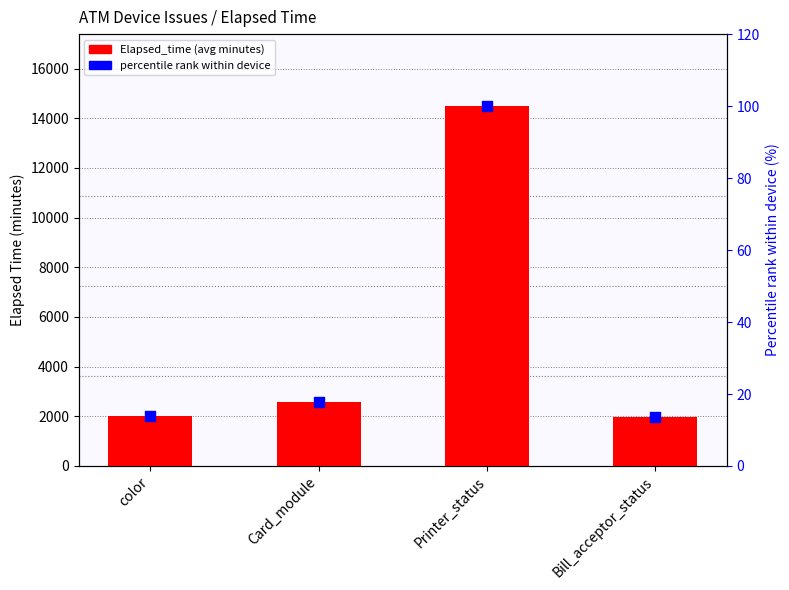

What are all the series names shown in the legend?

Elapsed_time, percentile rank within device